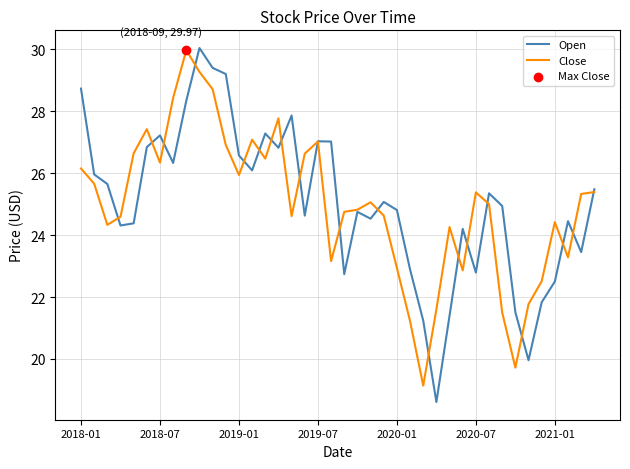

At how many categories does at least one series exceed 28?

6